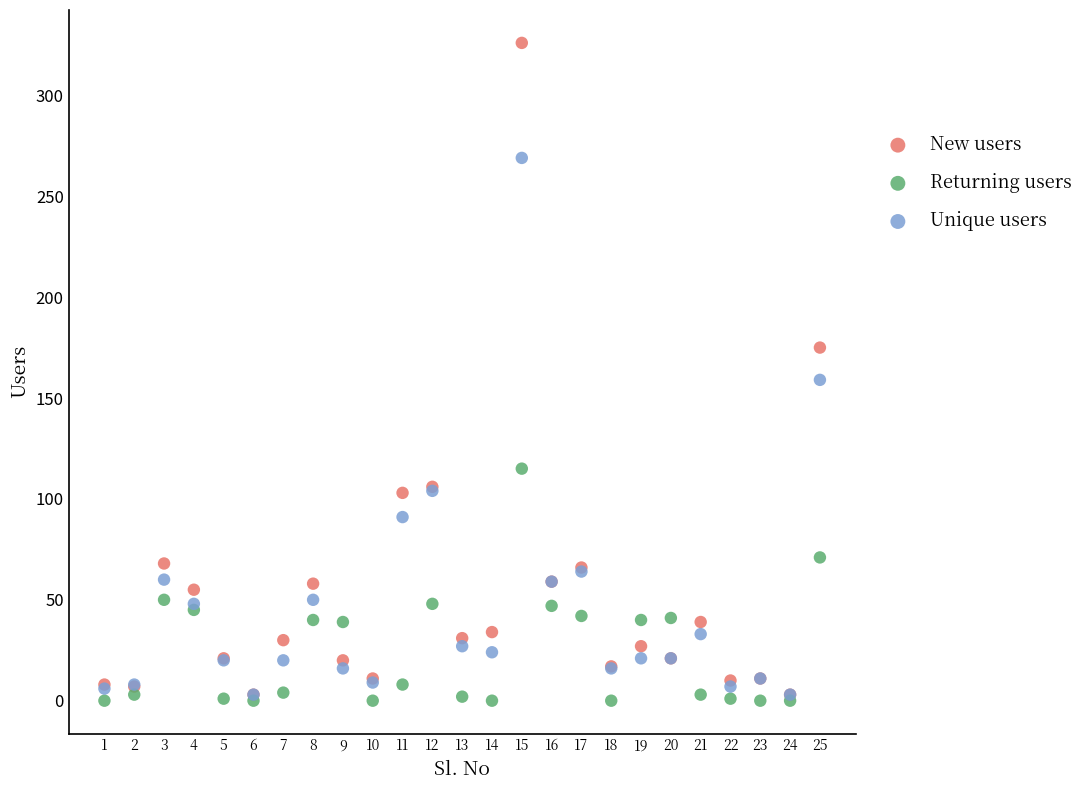

Which series has the largest Y range (max minus min)?

New users